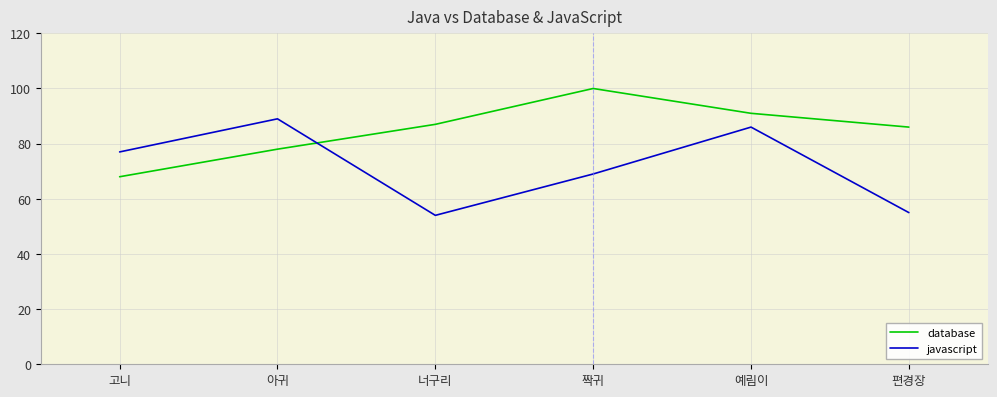

At which category does javascript reach its first local peak?

아귀